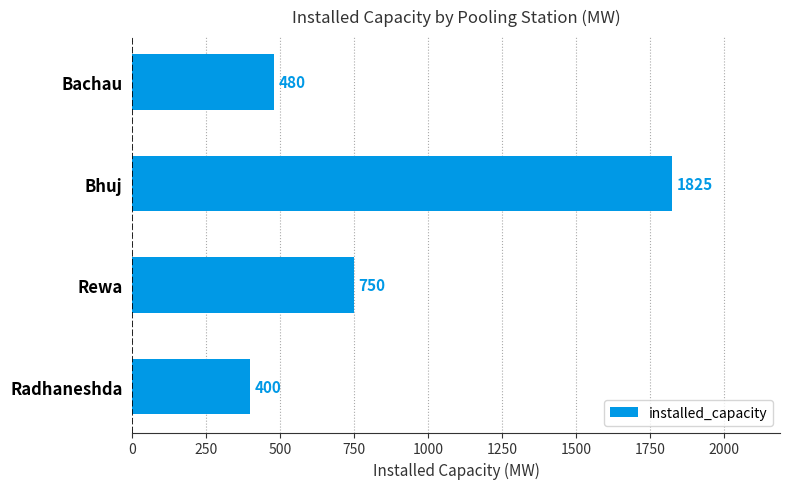

The chart shows a value of 480 at Bachau. True or false?

True